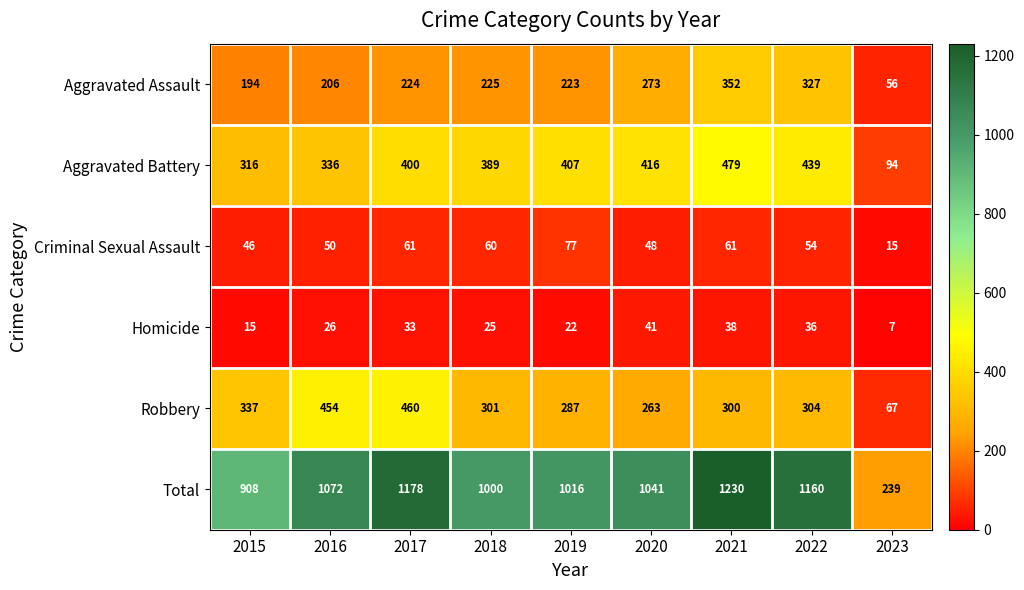

How many data points in Total are less than 1041?

4